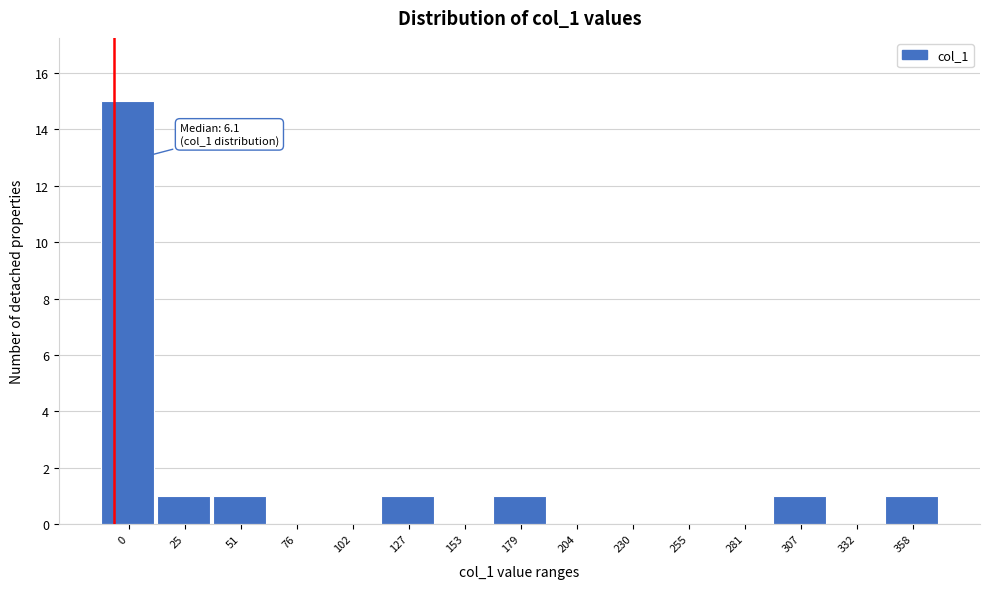

Reading right to left, extract all data points from this chart.

358=1	332=0	307=1	281=0	255=0	230=0	204=0	179=1	153=0	127=1	102=0	76=0	51=1	25=1	0=15